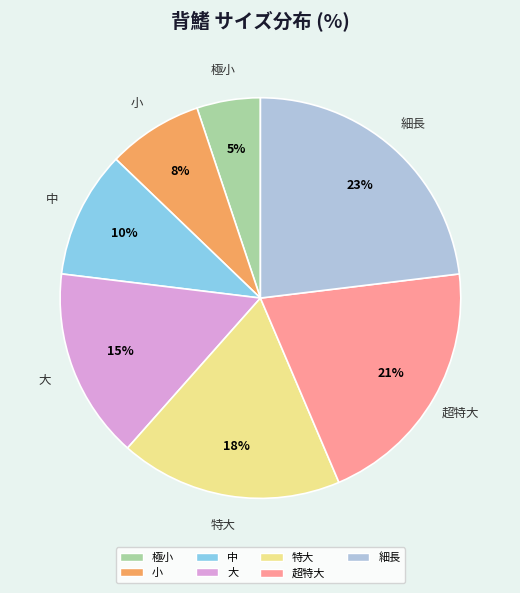

To the nearest percent, what portion does 細長 represent?

23%